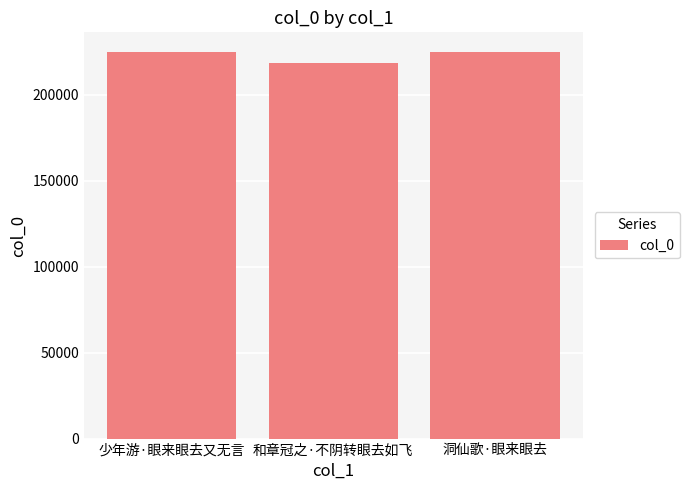

What value does the data have at 和章冠之·不阴转眼去如飞?

218185